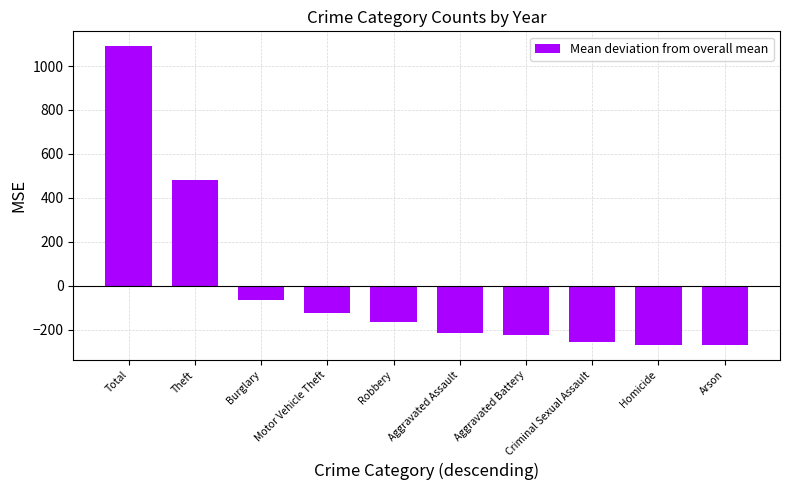

How many bars are there in total?

10